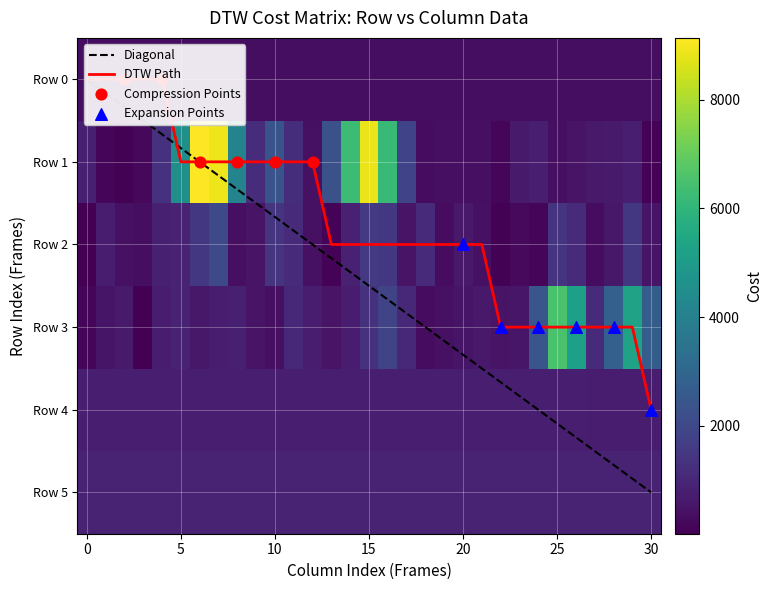

How many values in the Row 5 series exceed 890?

13